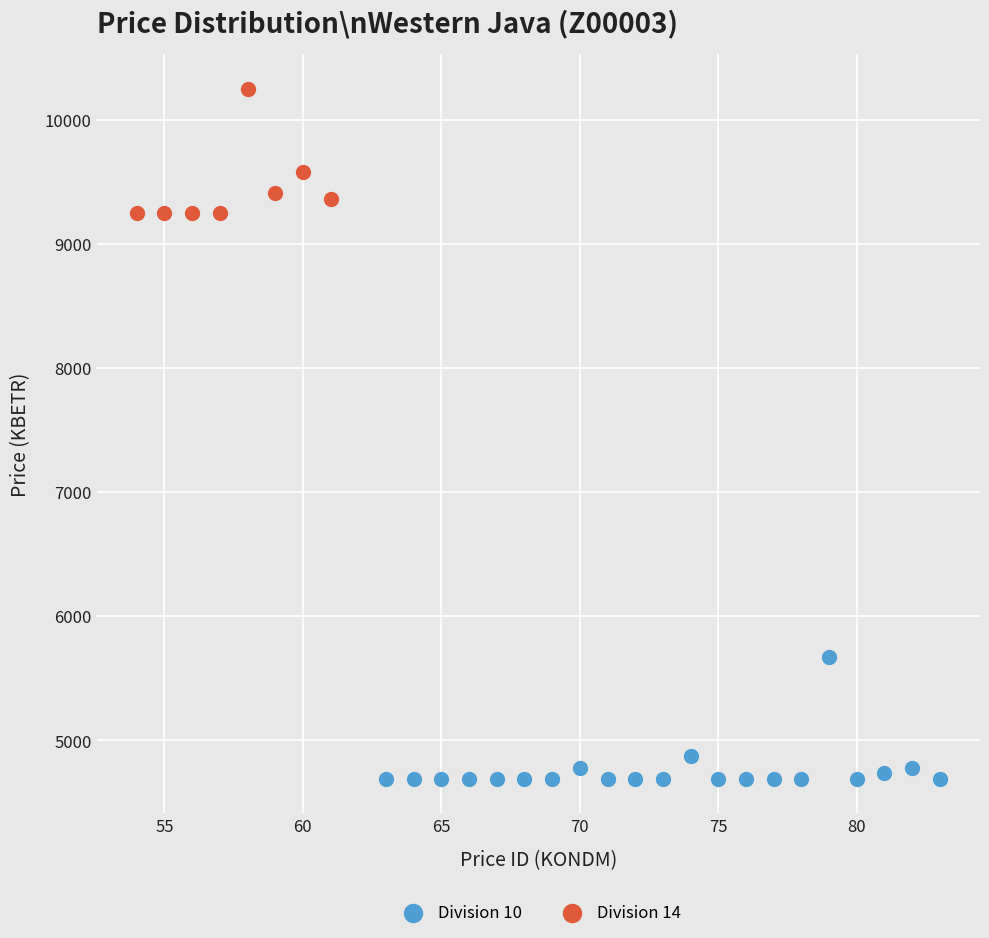

Which series contains the lowest Y value?

Division 10